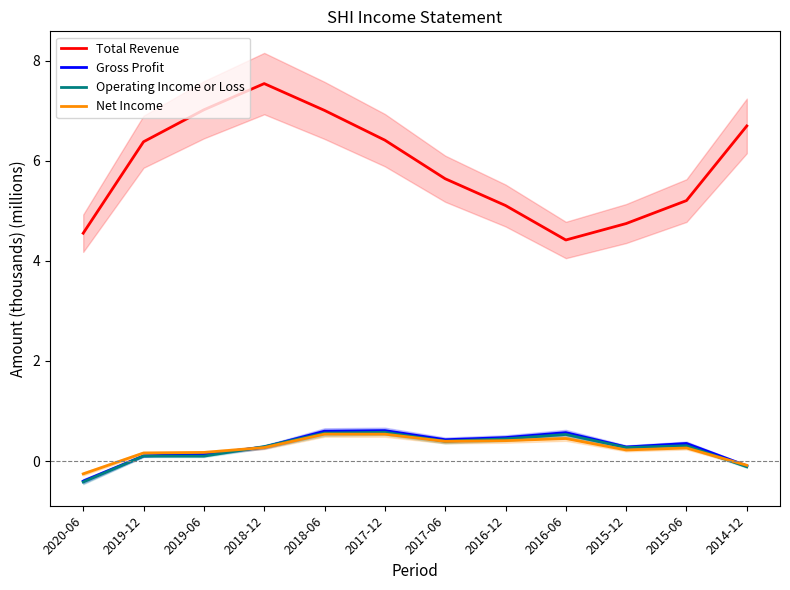

What are all the series names shown in the legend?

Total Revenue, Gross Profit, Operating Income or Loss, Net Income